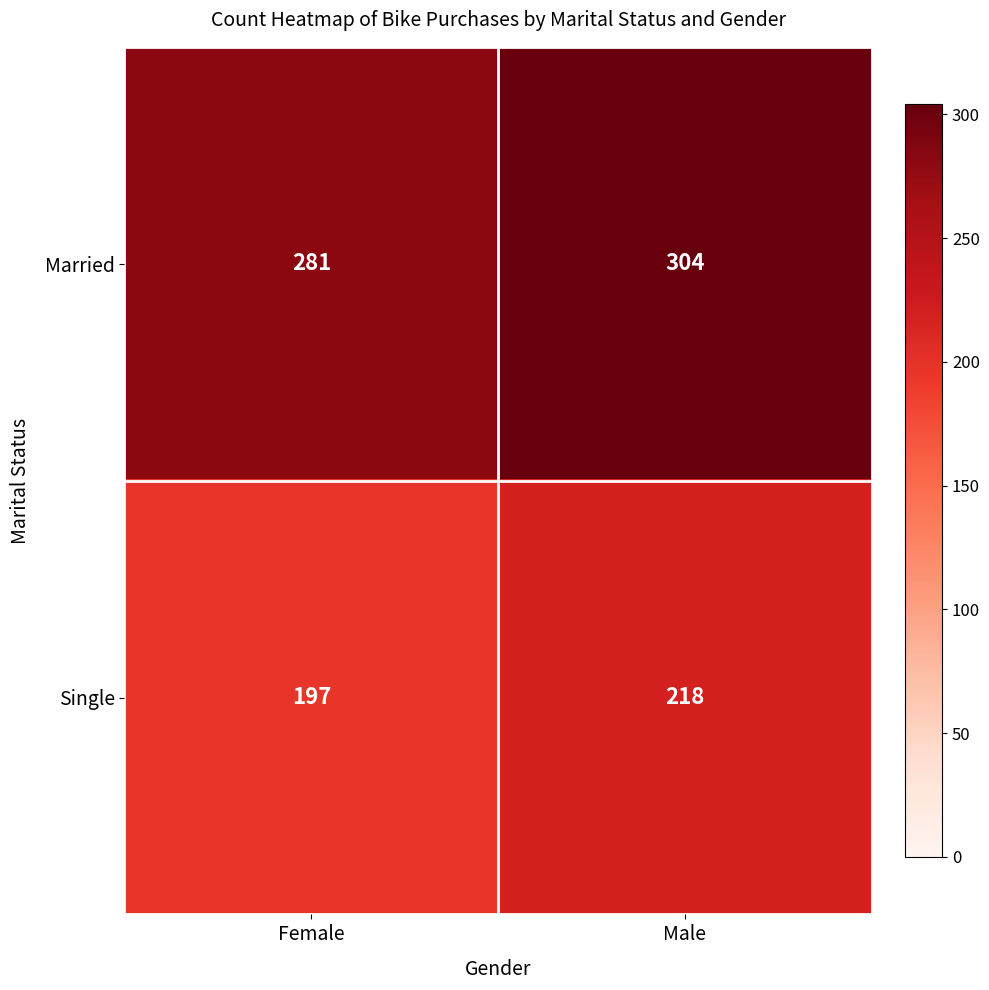

What is the difference between the Married values at Male and Female?

23